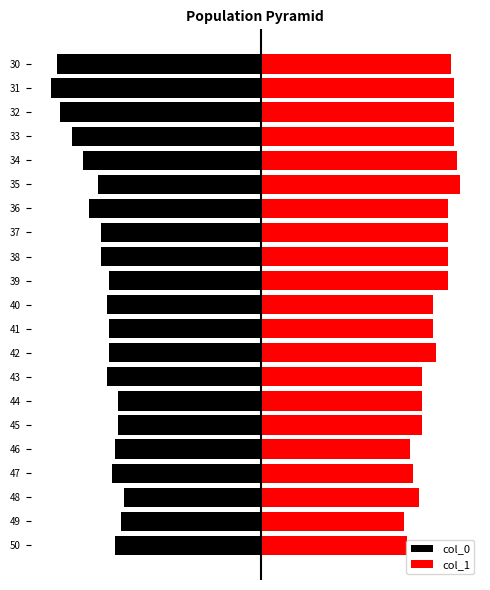

The value of col_1 at 32 is 18. True or false?

False